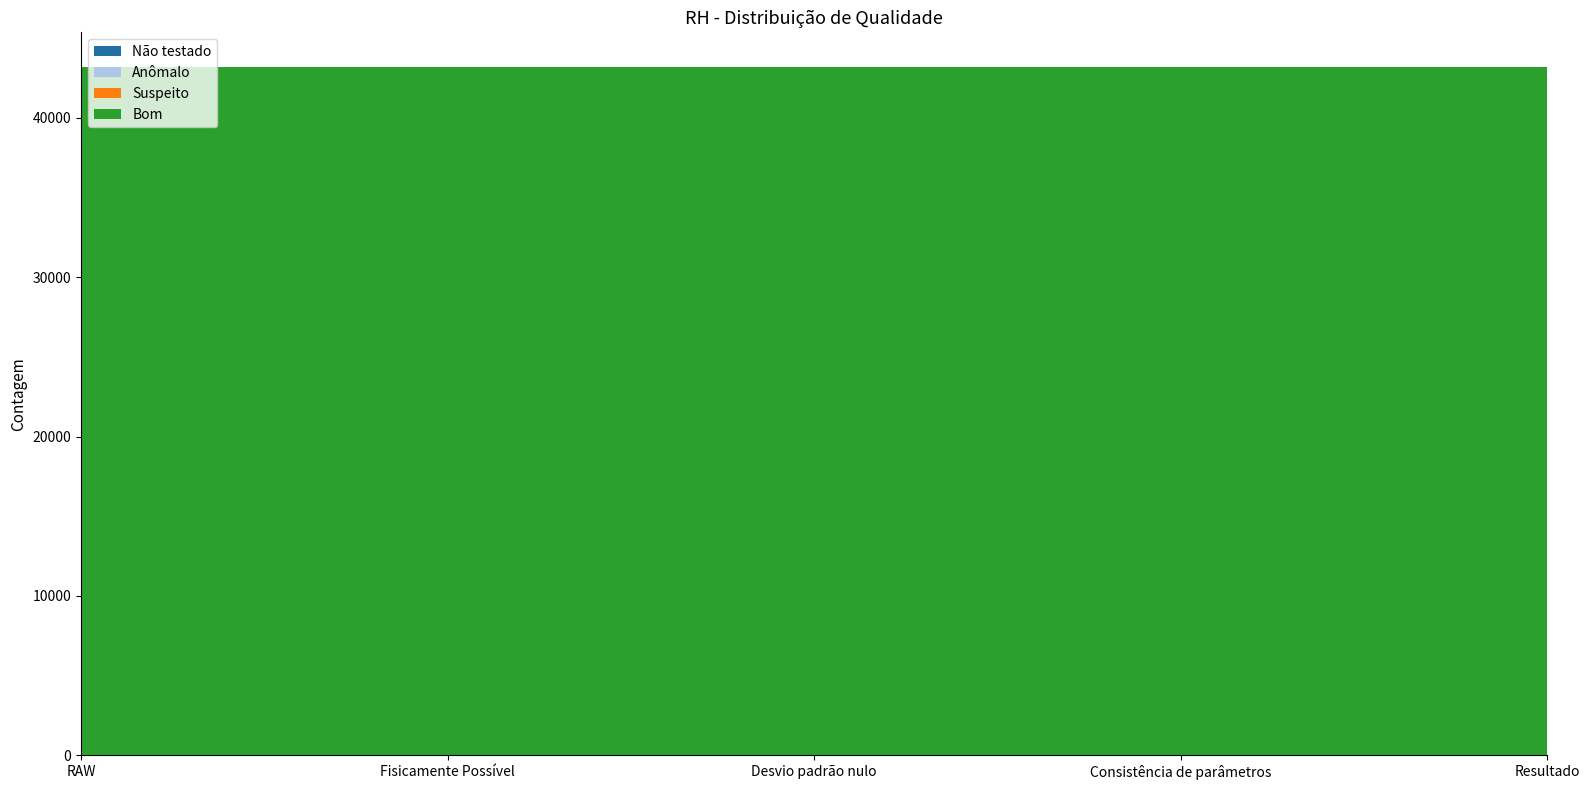

Reading right to left, list all the values displayed in this chart.

Não testado: Resultado=0	Consistência de parâmetros=0	Desvio padrão nulo=0	Fisicamente Possível=0	RAW=0
Anômalo: Resultado=0	Consistência de parâmetros=0	Desvio padrão nulo=0	Fisicamente Possível=0	RAW=0
Suspeito: Resultado=0	Consistência de parâmetros=0	Desvio padrão nulo=0	Fisicamente Possível=0	RAW=0
Bom: Resultado=43200	Consistência de parâmetros=43200	Desvio padrão nulo=43200	Fisicamente Possível=43200	RAW=43200